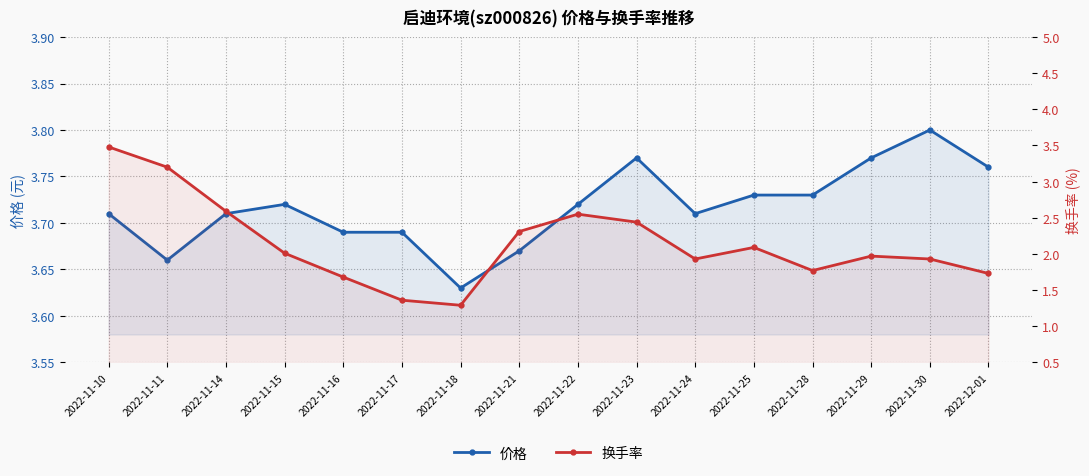

Which series has the largest range (max minus min)?

换手率